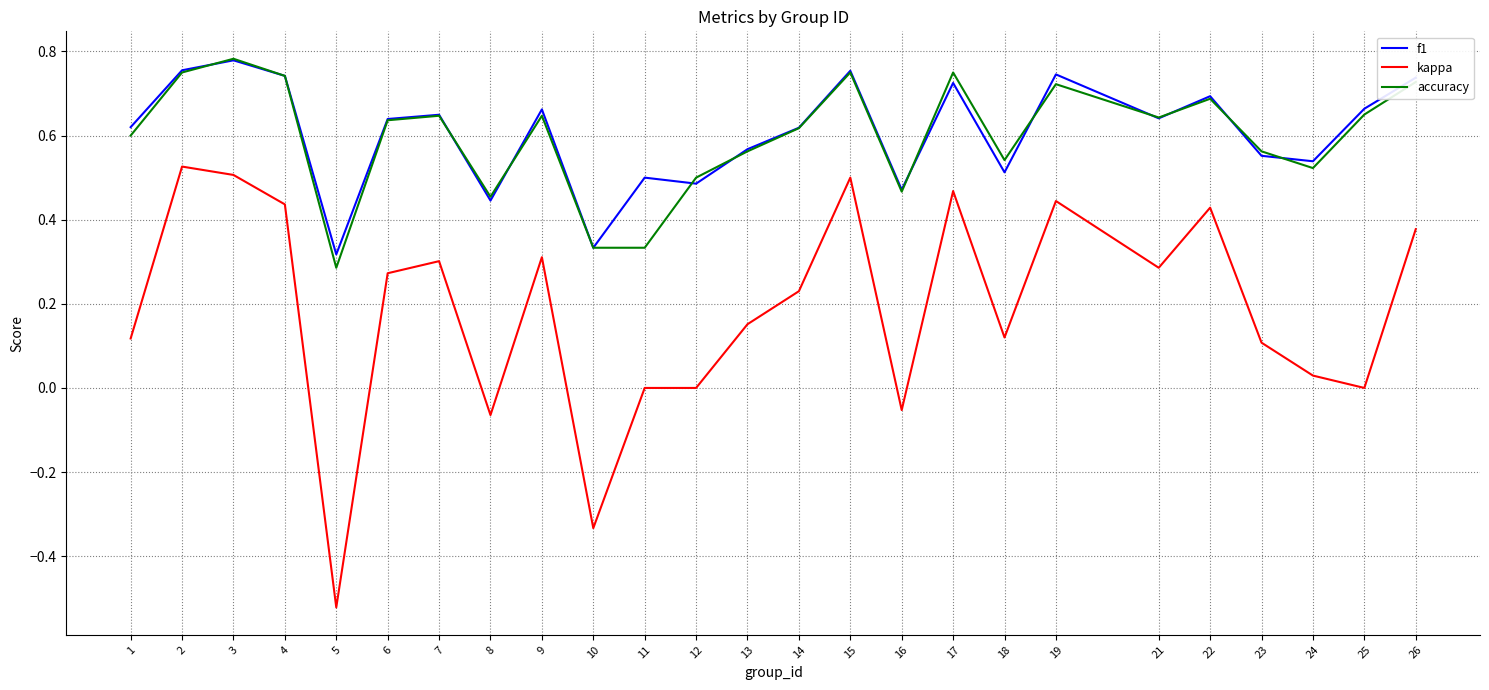

At how many categories does at least one series exceed 0?

25